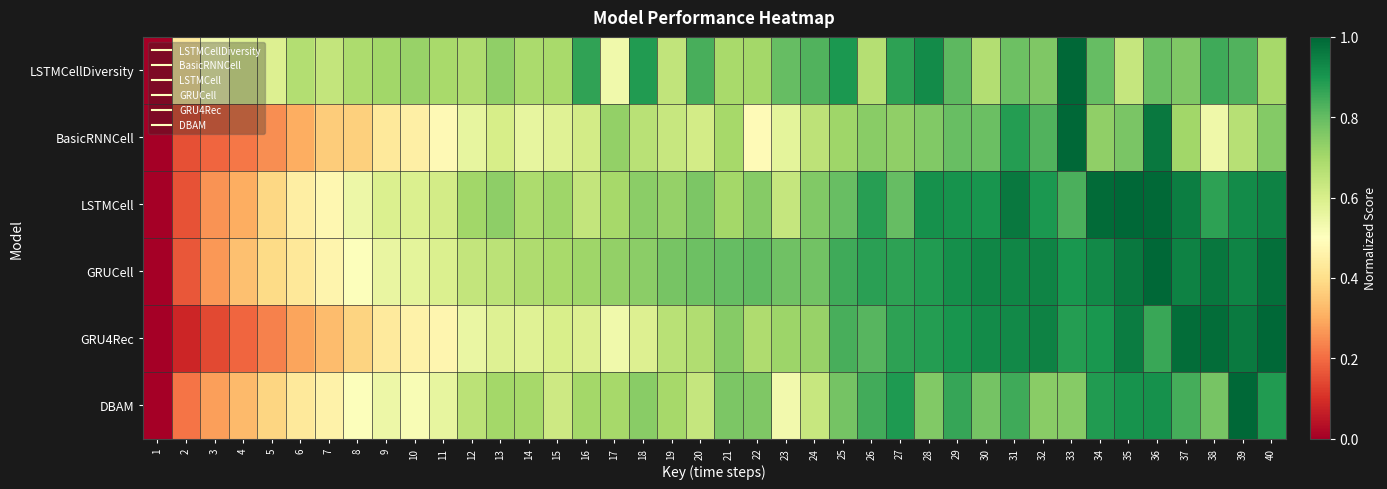

Reading left to right, transcribe all the data shown in this chart.

LSTMCellDiversity: 1=0.0	2=0.4	3=0.5	4=0.6	5=0.6	6=0.7	7=0.6	8=0.7	9=0.7	10=0.7	11=0.7	12=0.7	13=0.7	14=0.7	15=0.7	16=0.9	17=0.5	18=0.9	19=0.6	20=0.8	21=0.7	22=0.7	23=0.8	24=0.8	25=0.9	26=0.7	27=0.9	28=0.9	29=0.8	30=0.7	31=0.8	32=0.8	33=1.0	34=0.8	35=0.6	36=0.8	37=0.8	38=0.8	39=0.8	40=0.7
BasicRNNCell: 1=0.0	2=0.2	3=0.2	4=0.2	5=0.3	6=0.3	7=0.4	8=0.4	9=0.4	10=0.5	11=0.5	12=0.6	13=0.6	14=0.6	15=0.6	16=0.6	17=0.7	18=0.7	19=0.6	20=0.6	21=0.7	22=0.5	23=0.6	24=0.7	25=0.7	26=0.7	27=0.7	28=0.8	29=0.8	30=0.8	31=0.9	32=0.8	33=1.0	34=0.7	35=0.8	36=1.0	37=0.7	38=0.5	39=0.7	40=0.8
LSTMCell: 1=0.0	2=0.2	3=0.3	4=0.3	5=0.4	6=0.4	7=0.5	8=0.5	9=0.6	10=0.6	11=0.6	12=0.7	13=0.7	14=0.7	15=0.7	16=0.6	17=0.7	18=0.7	19=0.7	20=0.8	21=0.7	22=0.7	23=0.6	24=0.8	25=0.8	26=0.9	27=0.8	28=0.9	29=0.9	30=0.9	31=1.0	32=0.9	33=0.8	34=1.0	35=1.0	36=1.0	37=1.0	38=0.9	39=0.9	40=0.9
GRUCell: 1=0.0	2=0.2	3=0.3	4=0.3	5=0.4	6=0.4	7=0.5	8=0.5	9=0.6	10=0.6	11=0.6	12=0.6	13=0.7	14=0.7	15=0.7	16=0.7	17=0.7	18=0.7	19=0.8	20=0.8	21=0.8	22=0.8	23=0.8	24=0.8	25=0.8	26=0.9	27=0.9	28=0.9	29=0.9	30=0.9	31=0.9	32=0.9	33=0.9	34=0.9	35=1.0	36=1.0	37=0.9	38=1.0	39=0.9	40=1.0
GRU4Rec: 1=0.0	2=0.1	3=0.1	4=0.2	5=0.2	6=0.3	7=0.3	8=0.4	9=0.4	10=0.5	11=0.5	12=0.6	13=0.6	14=0.6	15=0.6	16=0.6	17=0.5	18=0.6	19=0.7	20=0.7	21=0.7	22=0.7	23=0.7	24=0.7	25=0.8	26=0.8	27=0.9	28=0.9	29=0.9	30=0.9	31=0.9	32=0.9	33=0.9	34=0.9	35=1.0	36=0.9	37=1.0	38=1.0	39=1.0	40=1.0
DBAM: 1=0.0	2=0.2	3=0.3	4=0.3	5=0.4	6=0.4	7=0.5	8=0.5	9=0.5	10=0.5	11=0.6	12=0.7	13=0.7	14=0.7	15=0.6	16=0.7	17=0.7	18=0.7	19=0.7	20=0.6	21=0.8	22=0.8	23=0.5	24=0.6	25=0.8	26=0.8	27=0.9	28=0.8	29=0.9	30=0.8	31=0.8	32=0.7	33=0.7	34=0.9	35=0.9	36=0.9	37=0.8	38=0.8	39=1.0	40=0.9